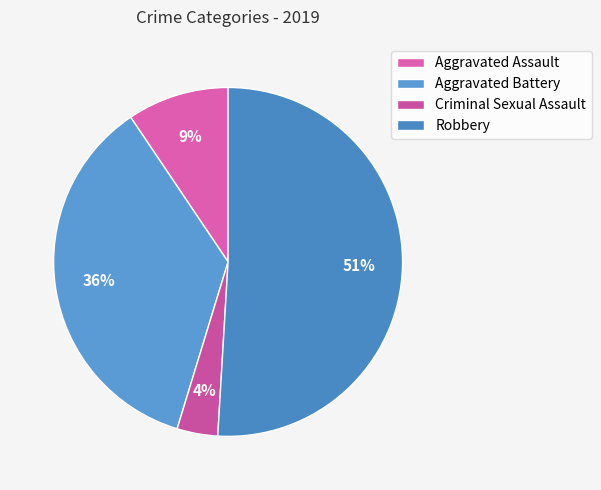

What is the majority slice?

Robbery